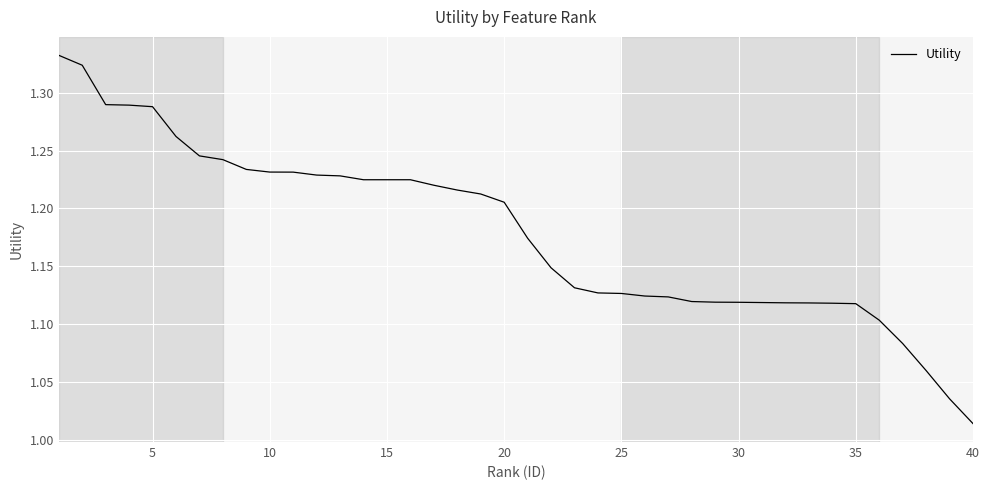

Does the chart have visible grid lines?

Yes